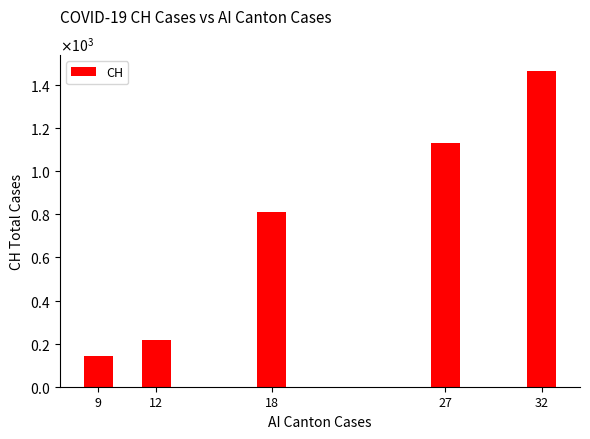

What is the difference between the second highest and second lowest values?

912